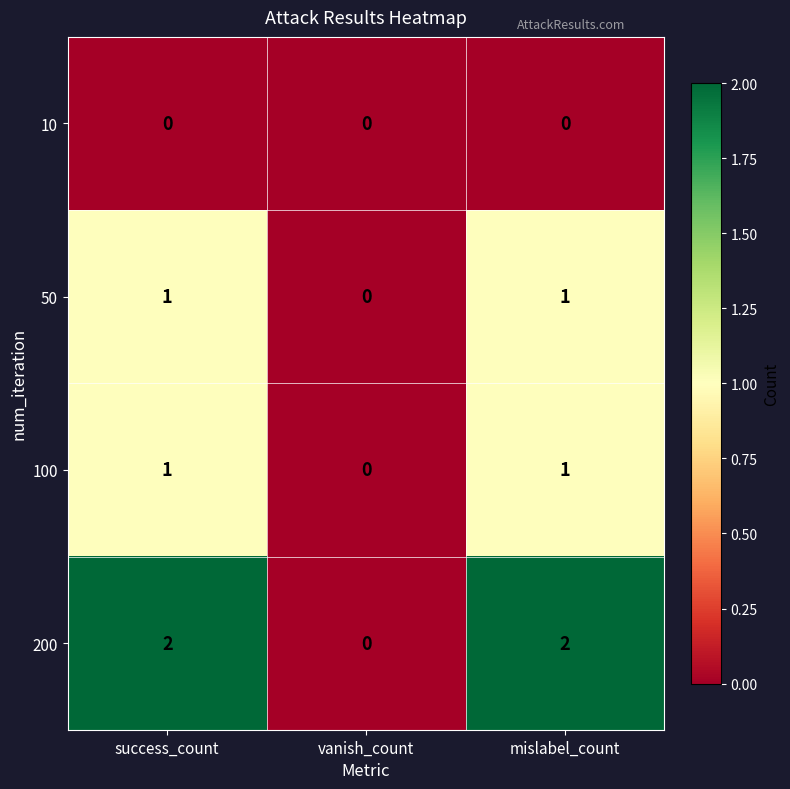

The value of 10 at success_count is 0. True or false?

True